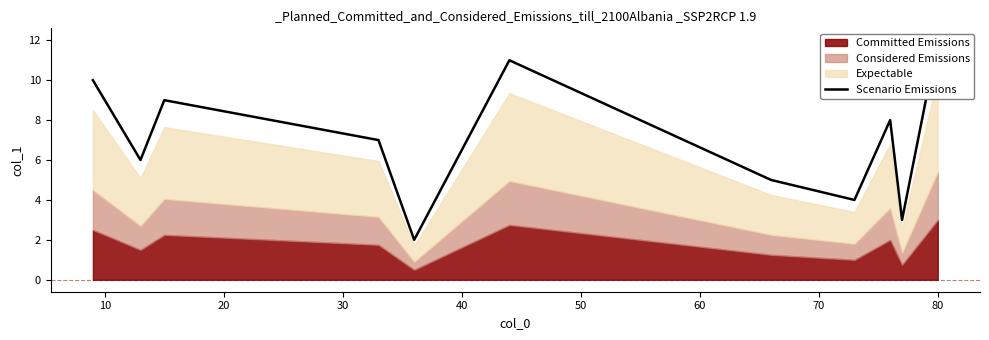

How many lines are shown in the chart?

1